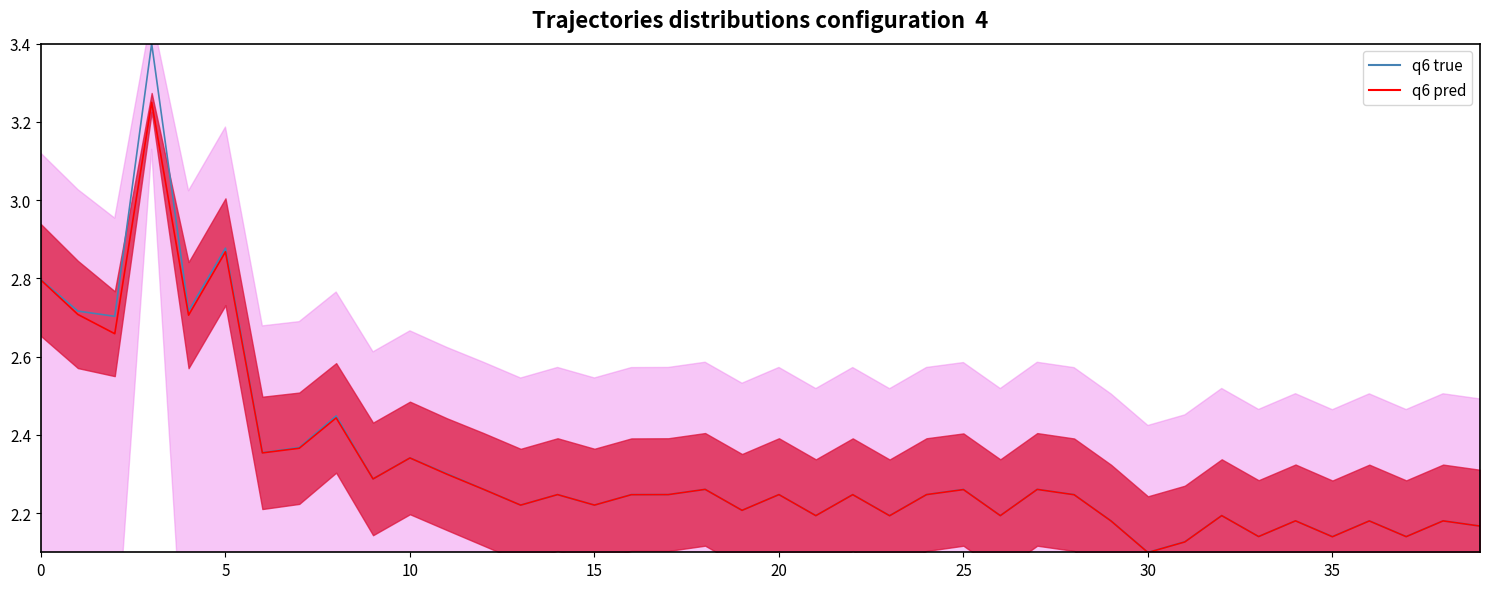

What is the value of the 36th point from the left?

2.1